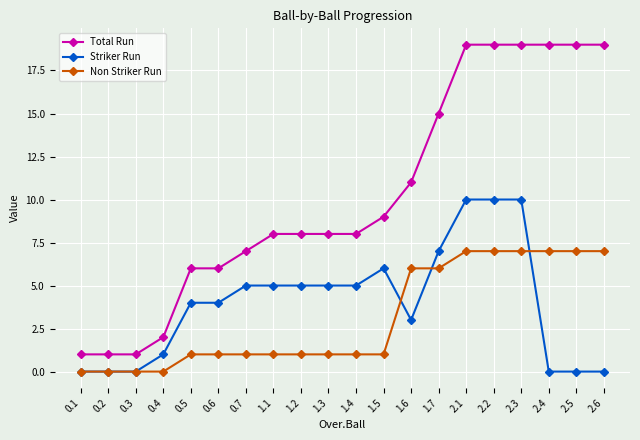

What is the label of the 13th point from the left?

1.6